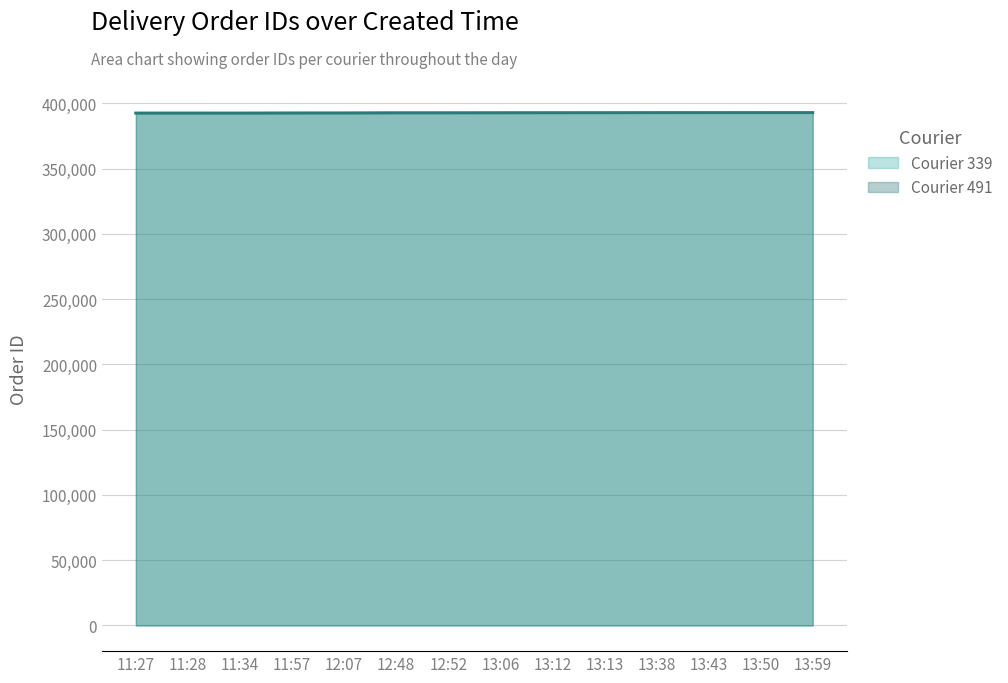

Does the chart display data point markers on the line(s)?

No